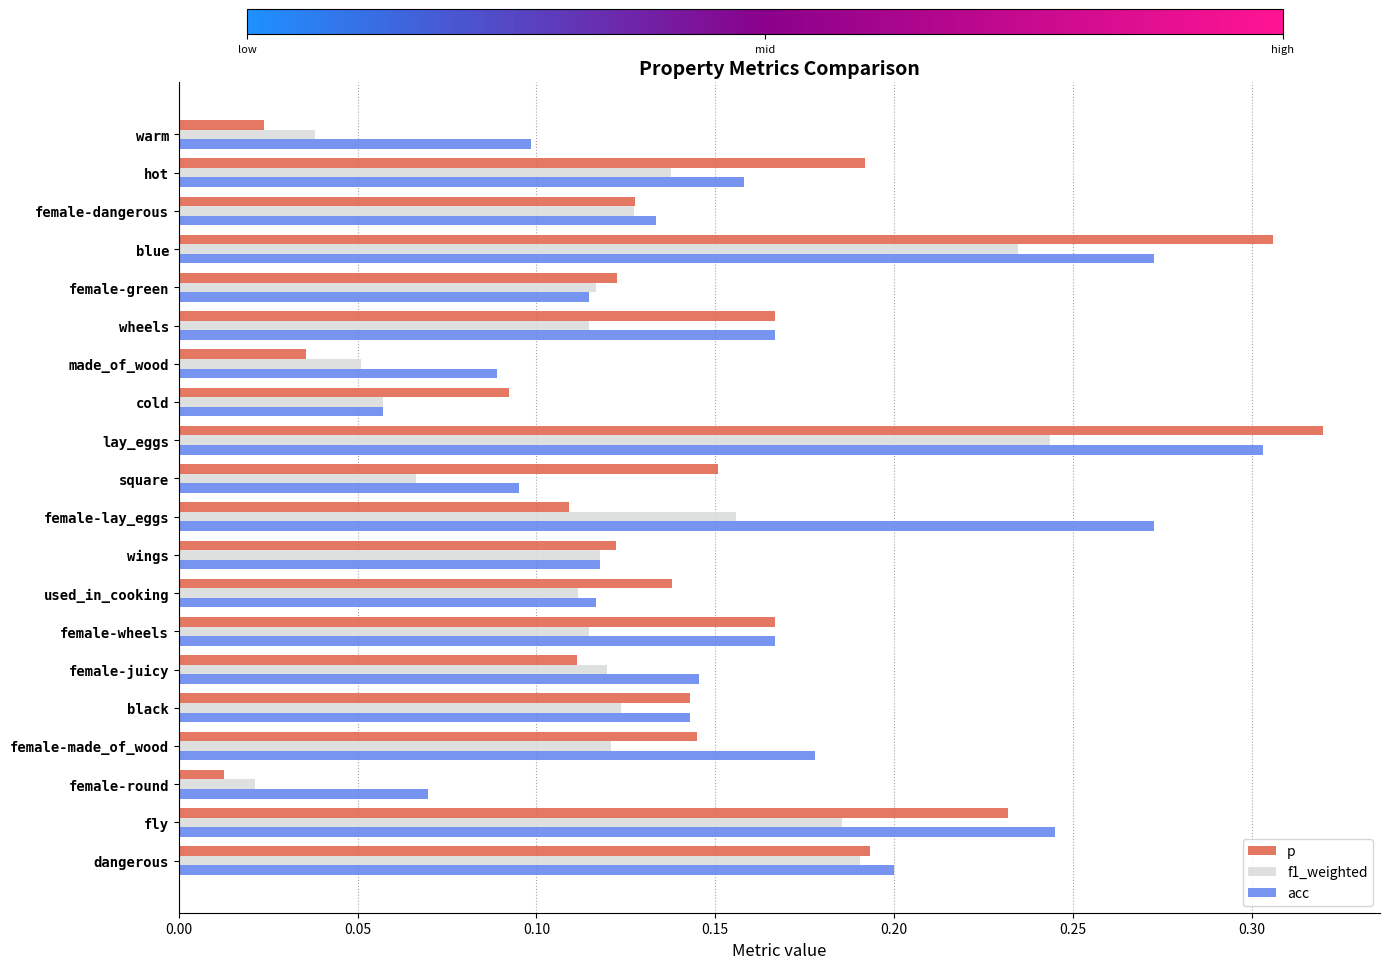

Where is acc nearest to the value 0?

cold